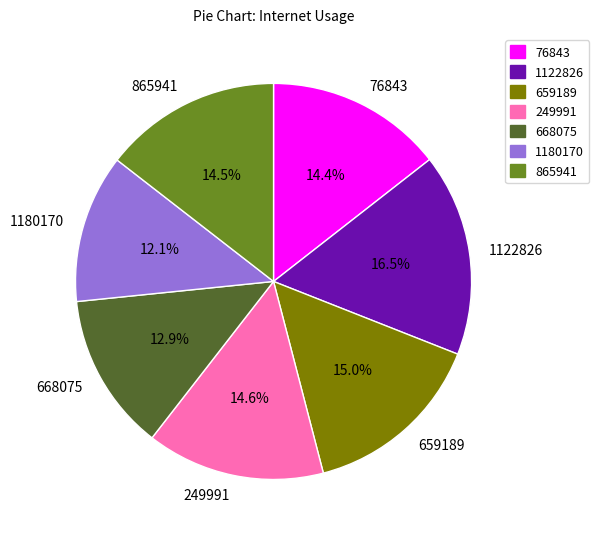

Which category has the biggest portion of the pie?

1122826